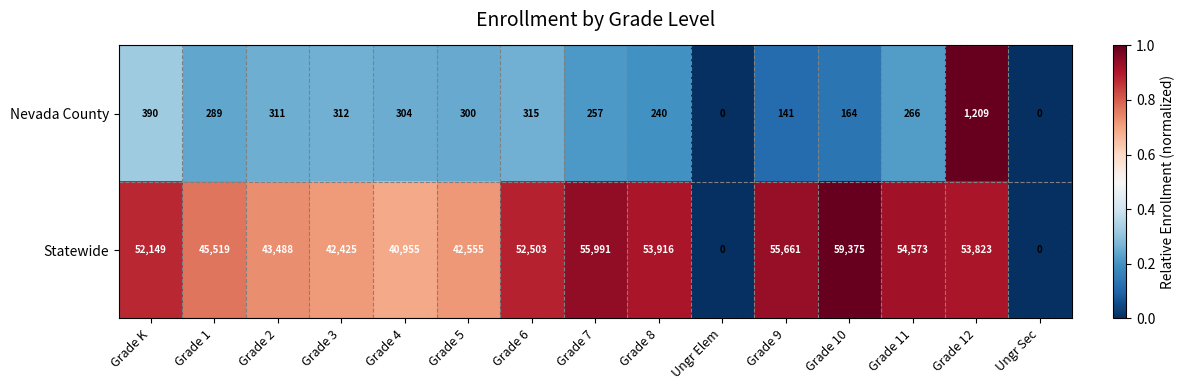

Which series has the largest range (max minus min)?

Statewide